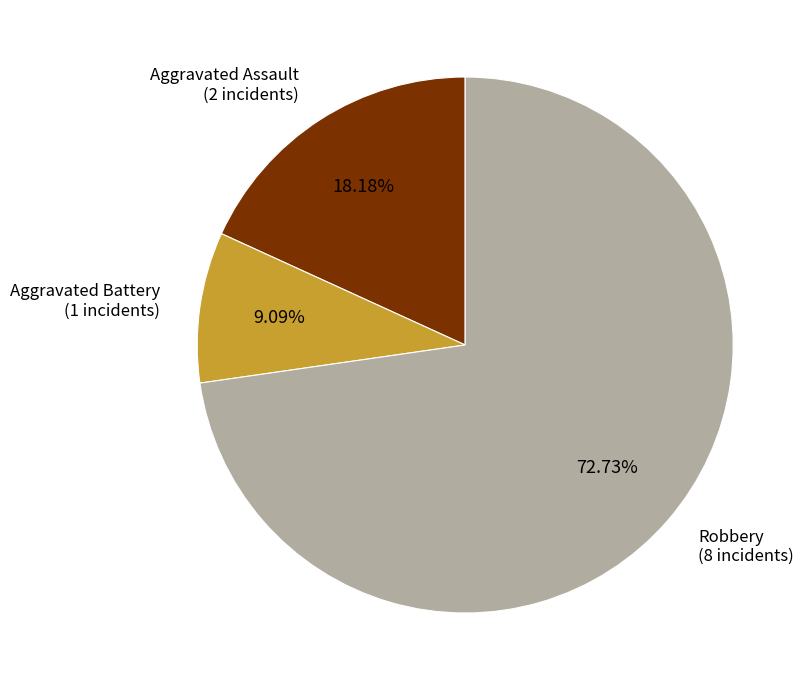

Which slice is the smallest?

Aggravated Battery